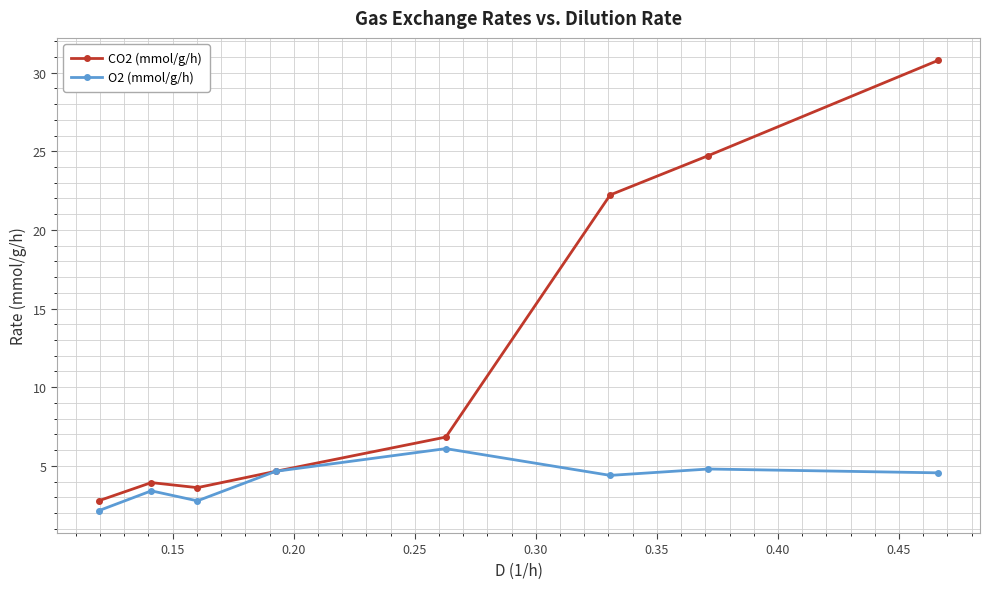

What is the value of the O2 (mmol/g/h) point at the 7th from the left?

4.8